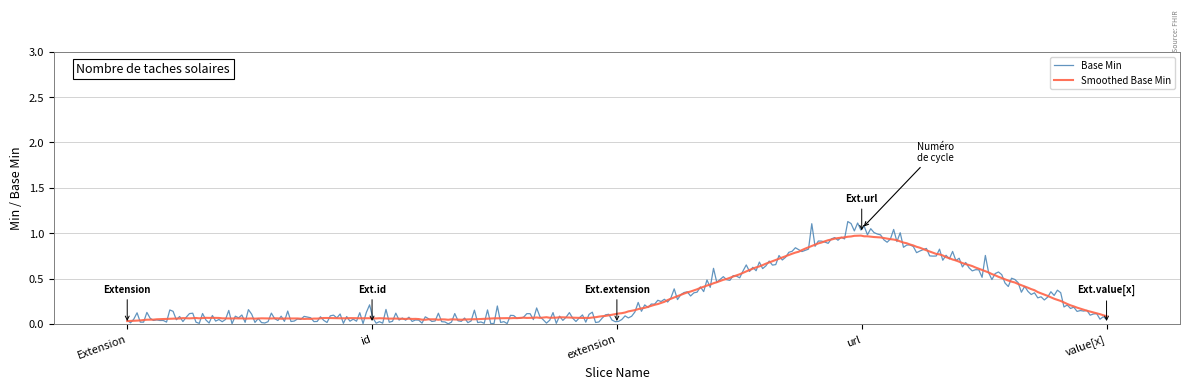

What is the greatest value displayed?

1.1